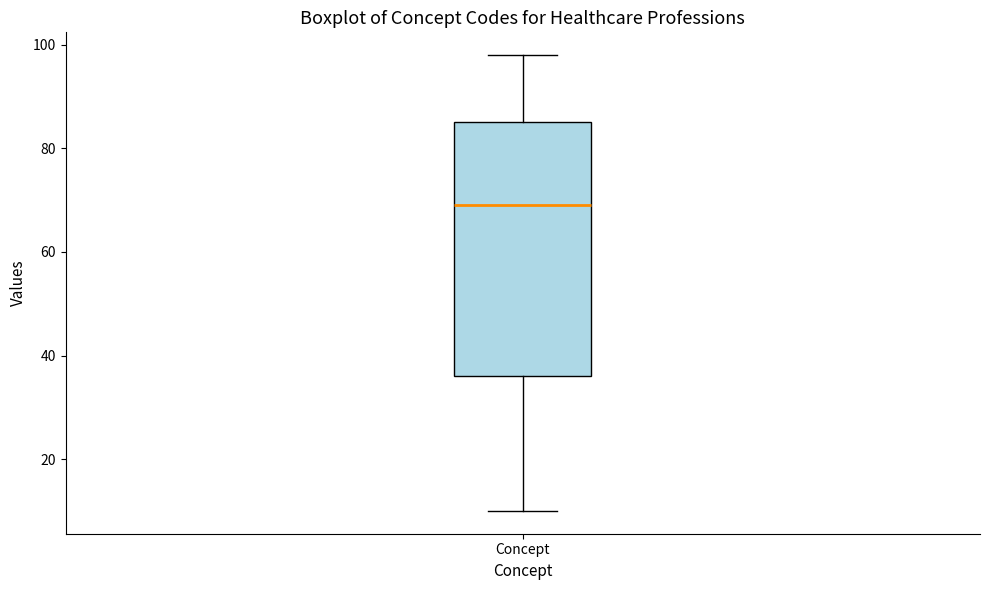

Where does the median line of the box for Concept sit on the y-axis? The values are not printed on the chart, so give them approximately, as read against the axis.

70